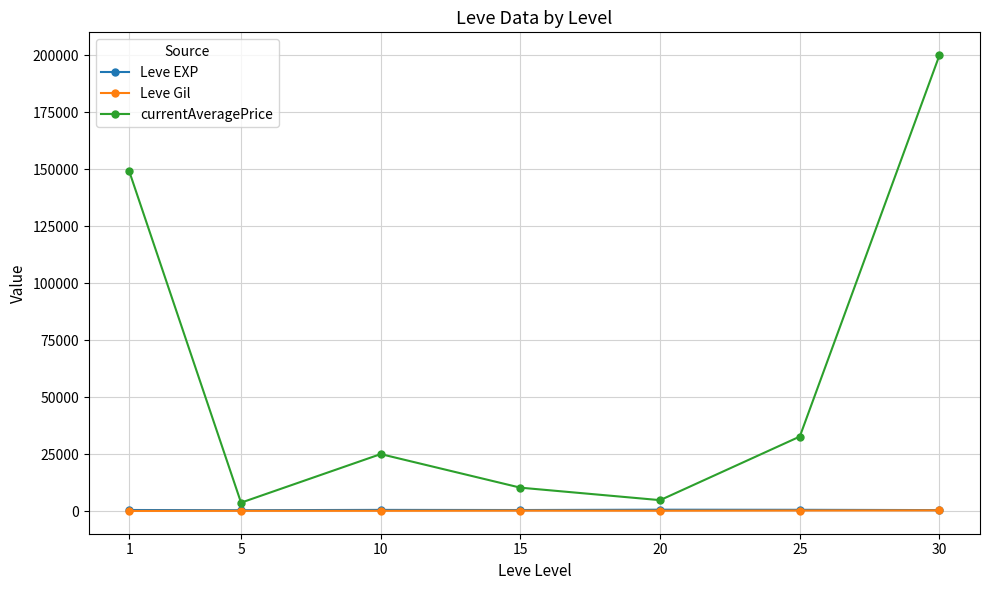

What is the difference between the maximum and minimum values in the currentAveragePrice series?

196260.5